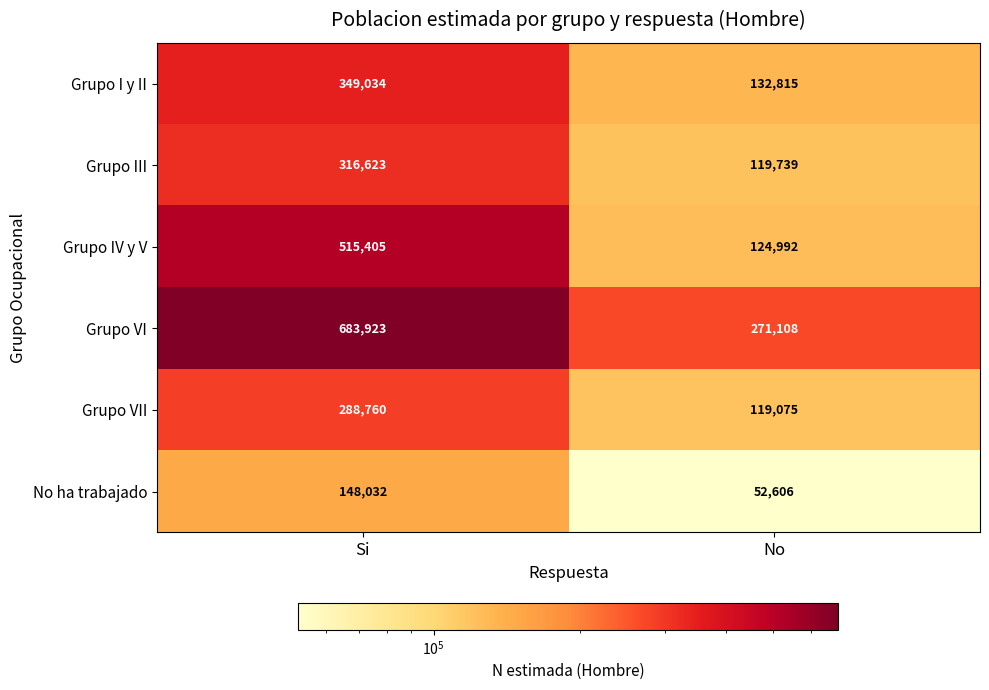

At Si, list the series in order from smallest to largest.

No ha trabajado, Grupo VII, Grupo III, Grupo I y II, Grupo IV y V, Grupo VI